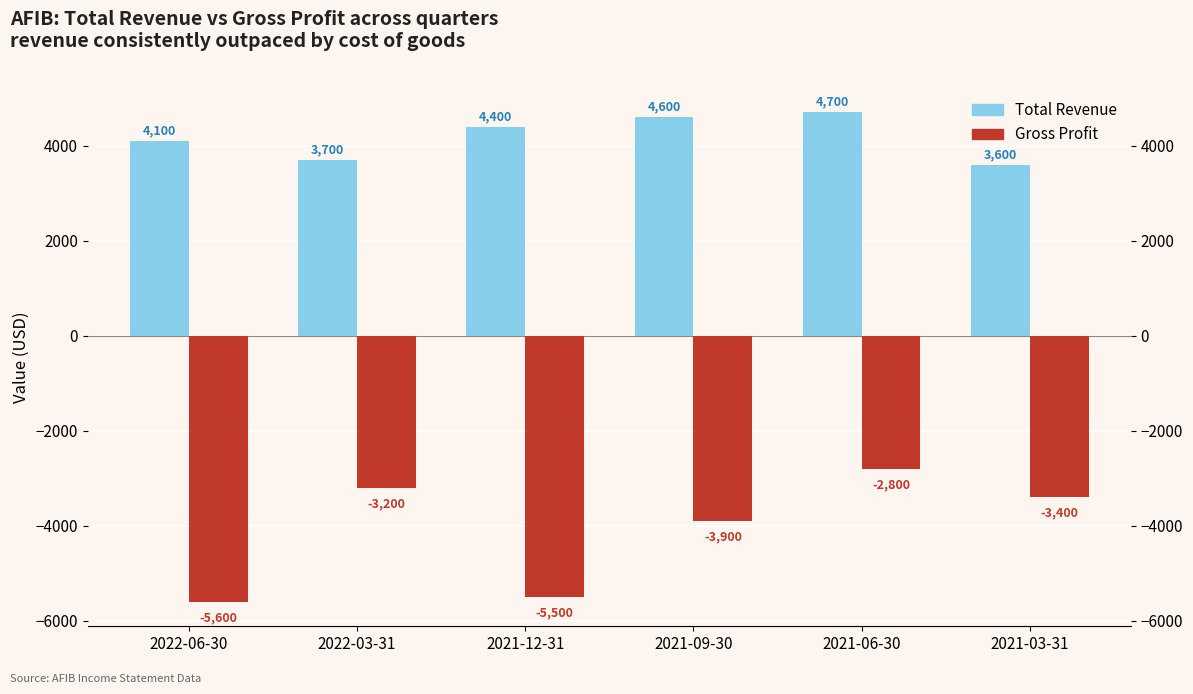

What is the sum of all Total Revenue values?

25100